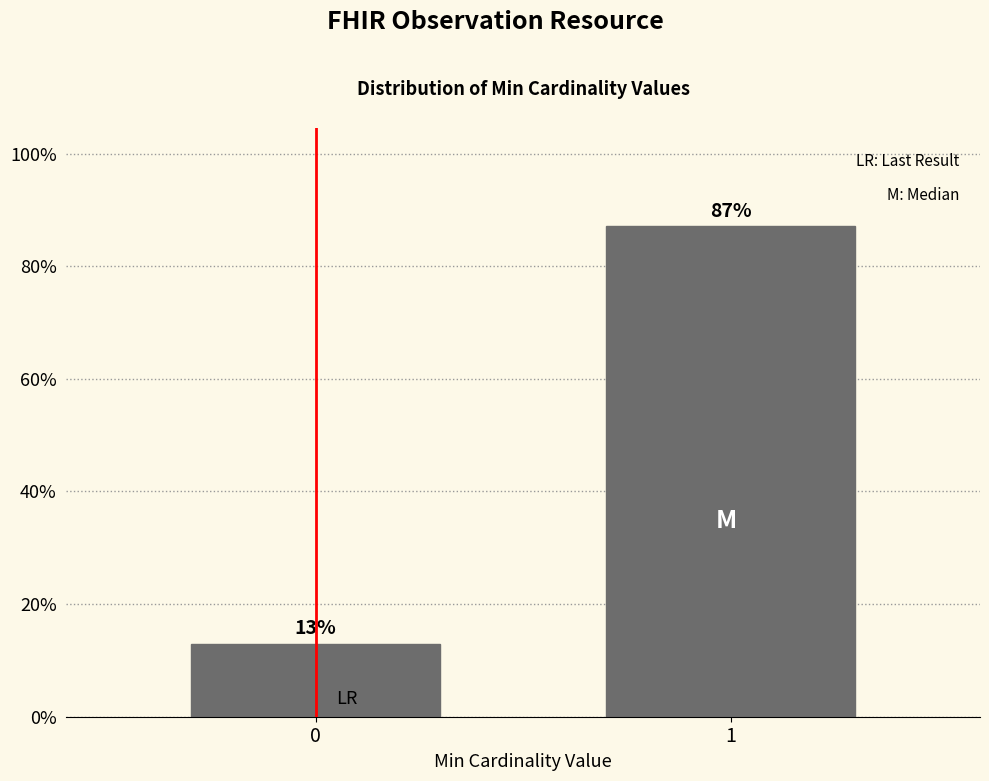

The value at 0 is 12.9. True or false?

True